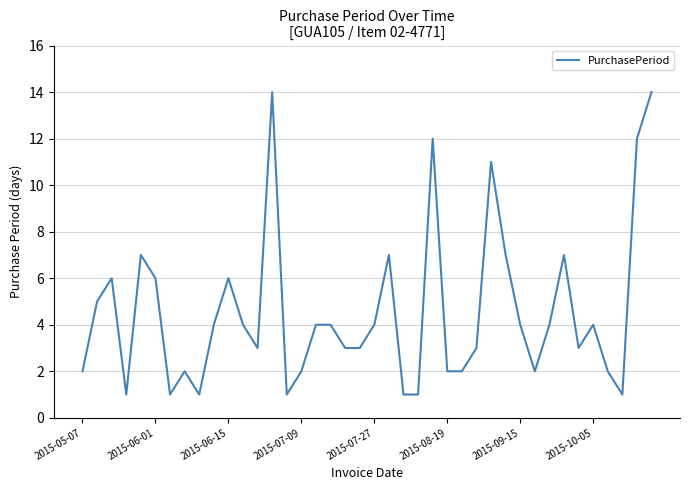

What is the difference between the maximum and minimum values?

13